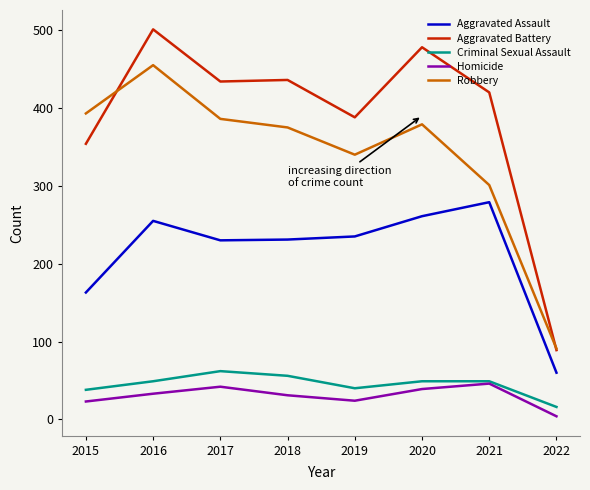

Count the number of categories in the chart.

8